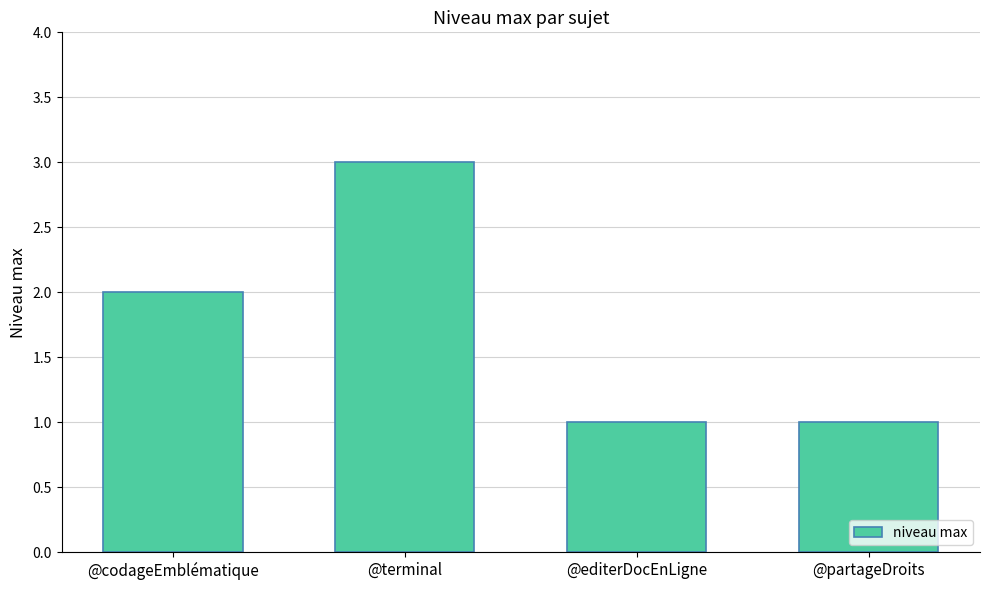

Are the bars grouped side by side (vs. stacked)?

No